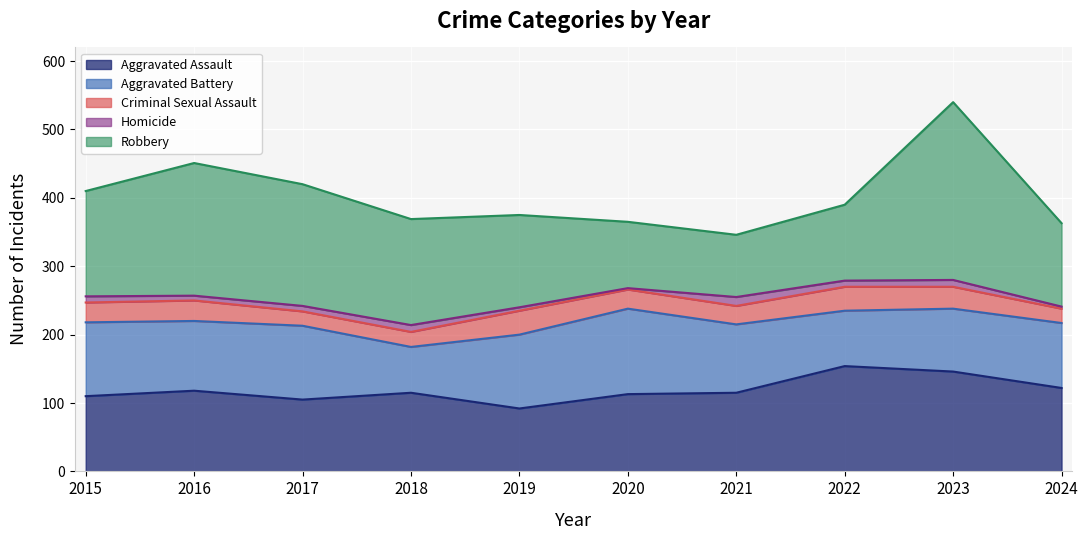

The Homicide series shows 2 at 2020. True or false?

True